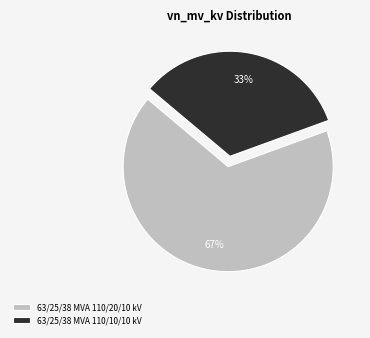

Between 63/25/38 MVA 110/20/10 kV and 63/25/38 MVA 110/10/10 kV, which is larger?

63/25/38 MVA 110/20/10 kV